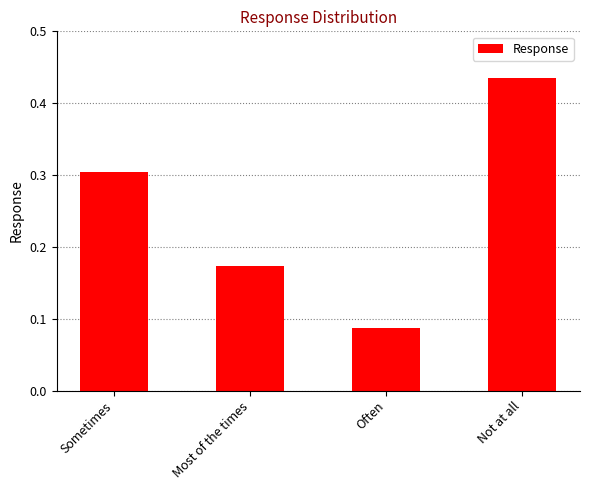

Rank the categories by value from lowest to highest.

Often, Most of the times, Sometimes, Not at all